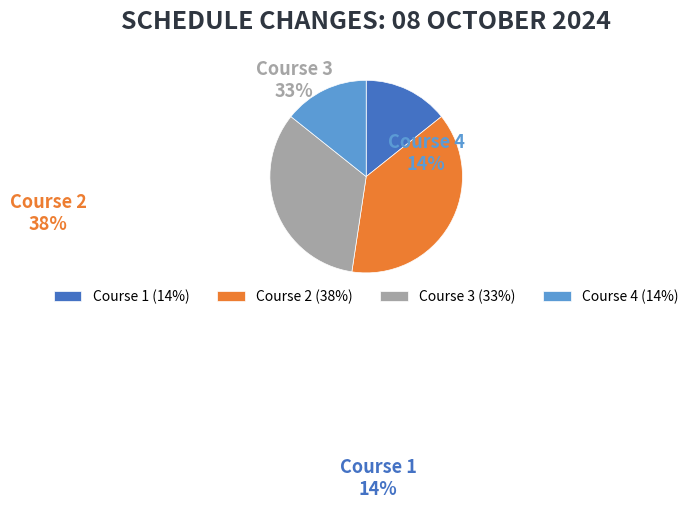

Combined, do Course 2 and Course 4 account for over 50%?

Yes